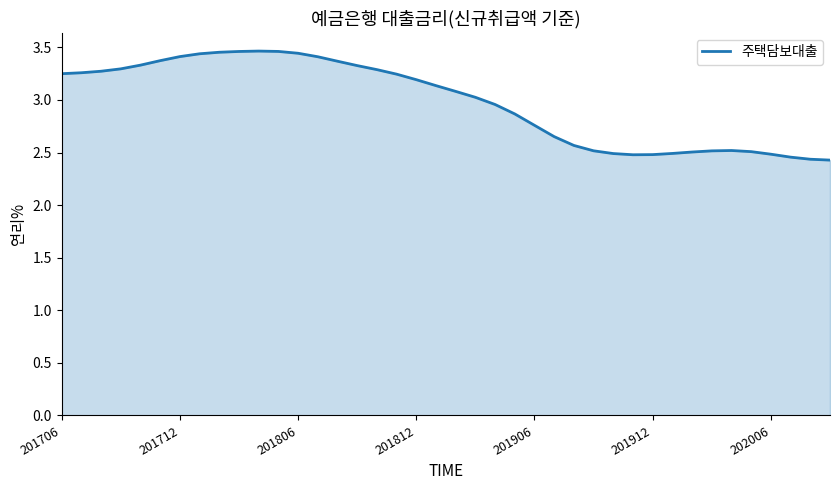

What is the difference between the maximum and minimum values?

1.0